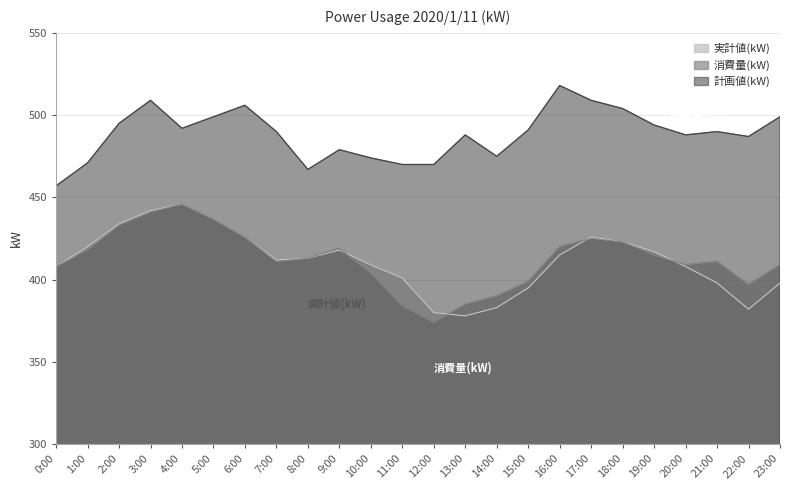

What is the difference between the second highest and minimum values in the 実計値(kW) series?

64